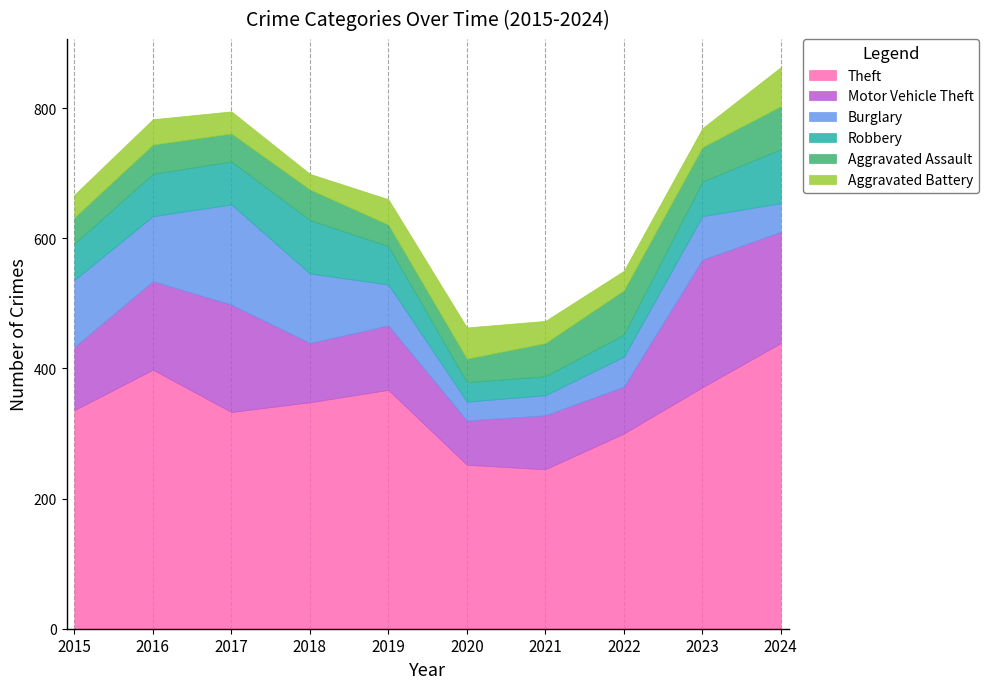

What is the difference between the maximum and minimum values in the Robbery series?

54